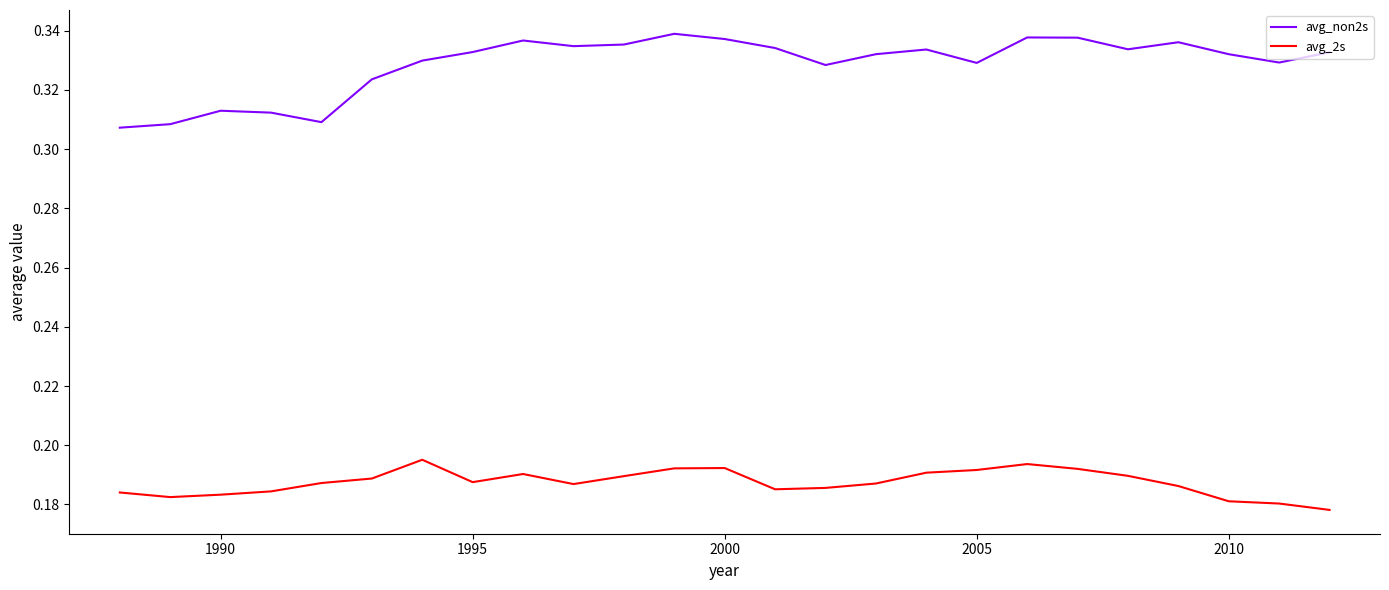

True or false: avg_2s and avg_non2s cross at least once.

False